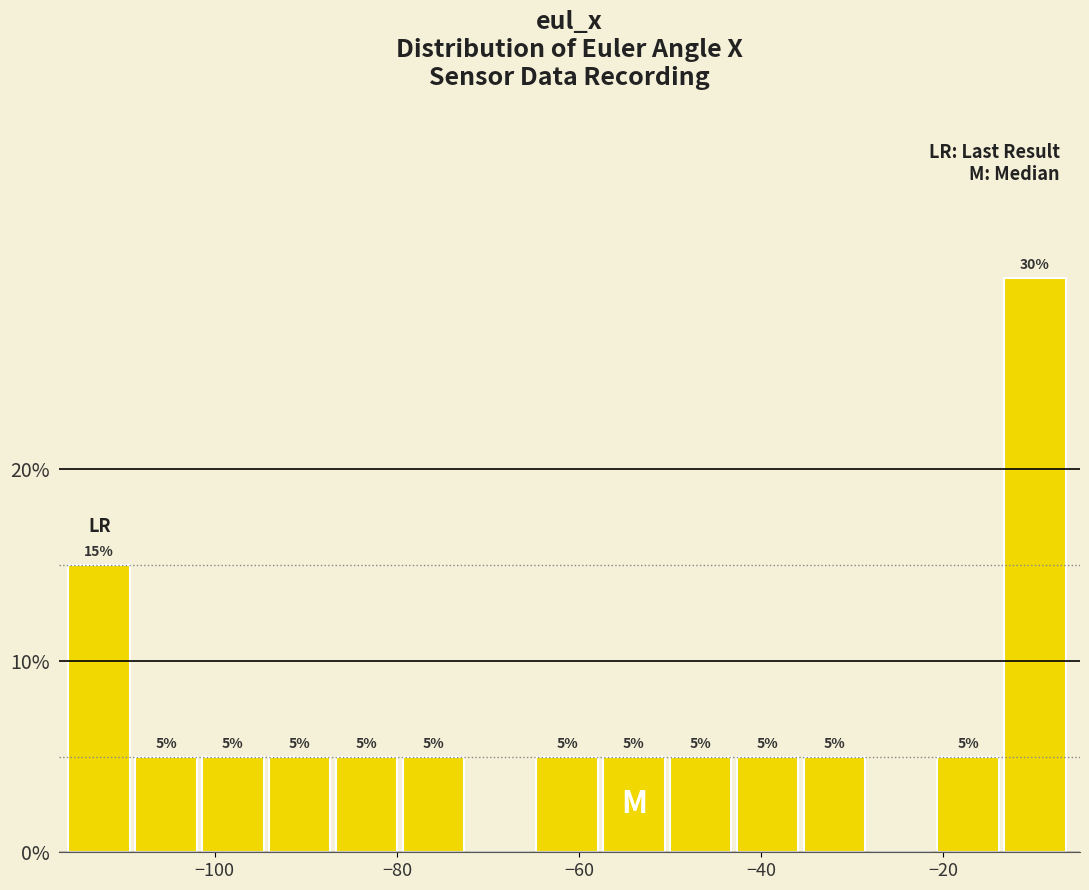

Read against the x-axis, roughly where is the centre of the tallest bar?

-10